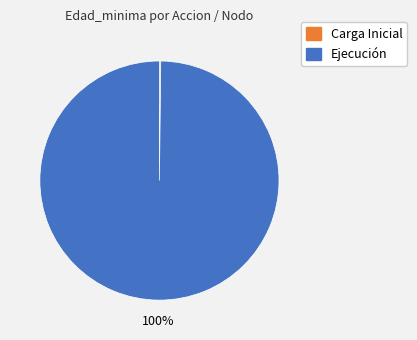

To the nearest percent, what is the average slice percentage?

50%